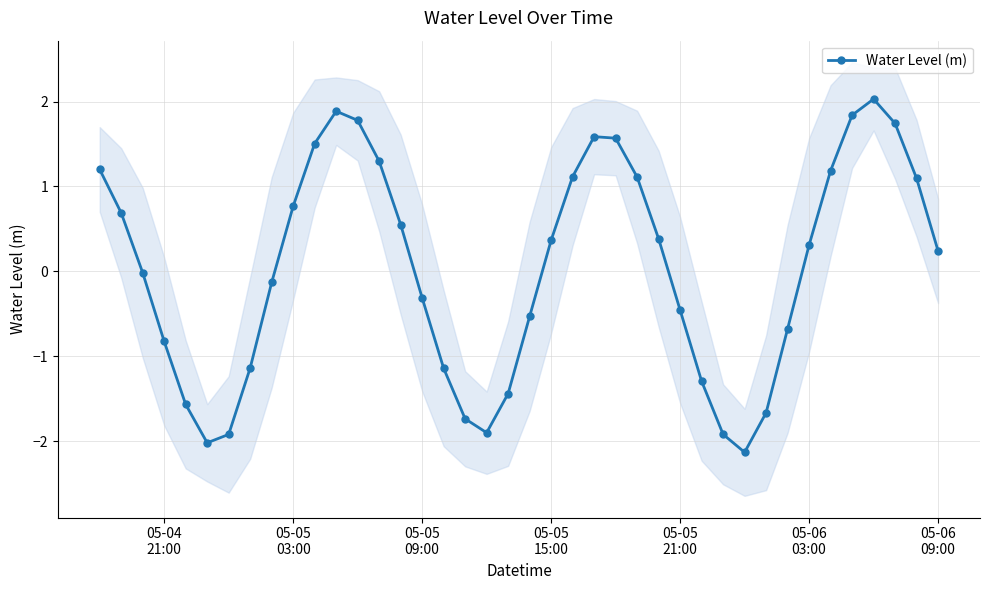

True or false: Water Level (m) has more than 1 points higher than both neighbors.

True